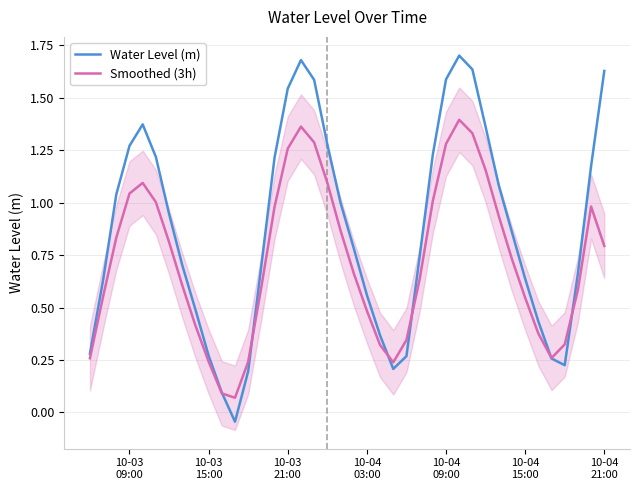

What is the value of the Water Level (m) point at the 24th from the left?

0.2